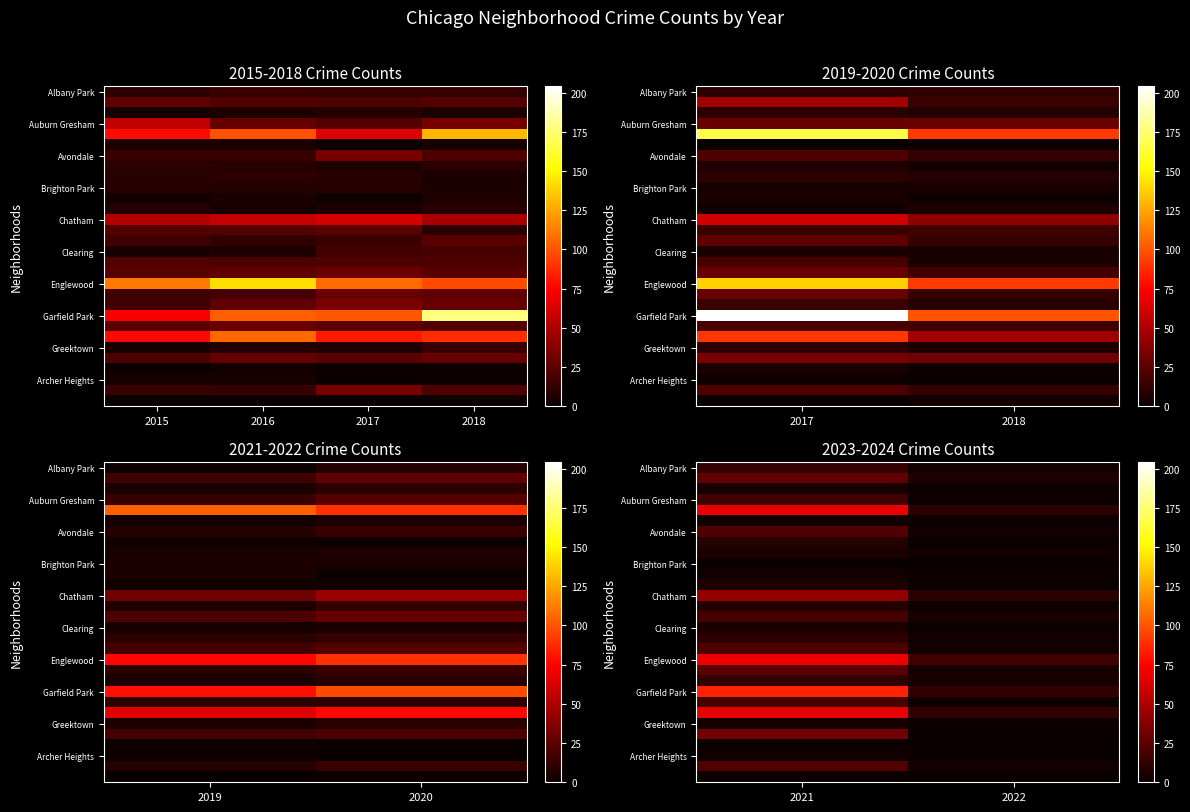

At how many categories does at least one series exceed 69?

1